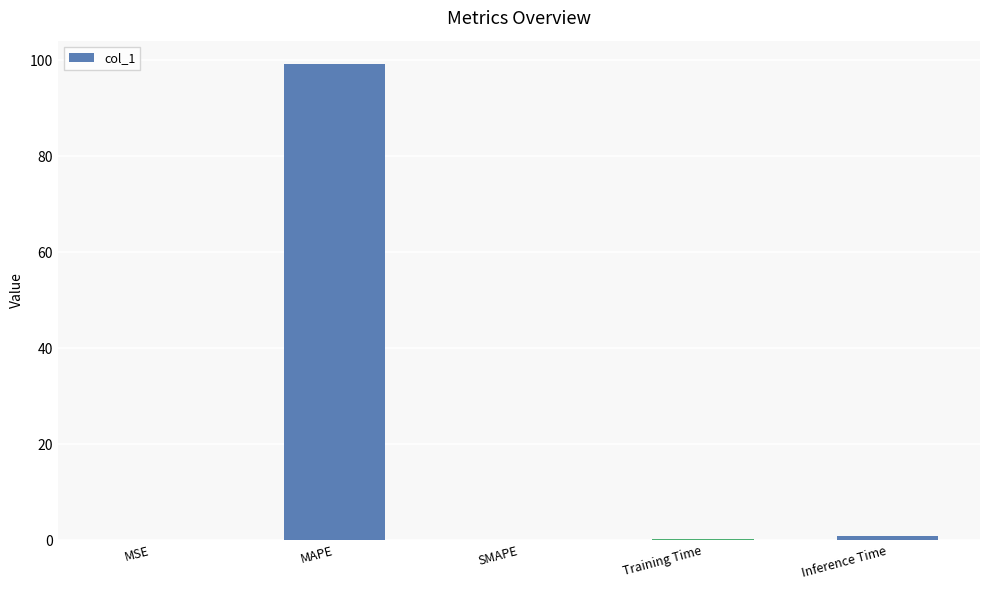

Which category has the highest value across all series?

MAPE